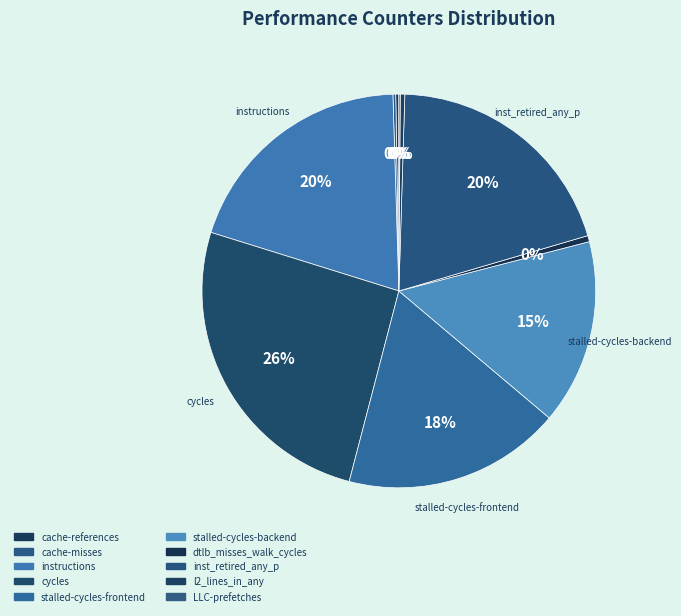

Which category has the biggest portion of the pie?

cycles